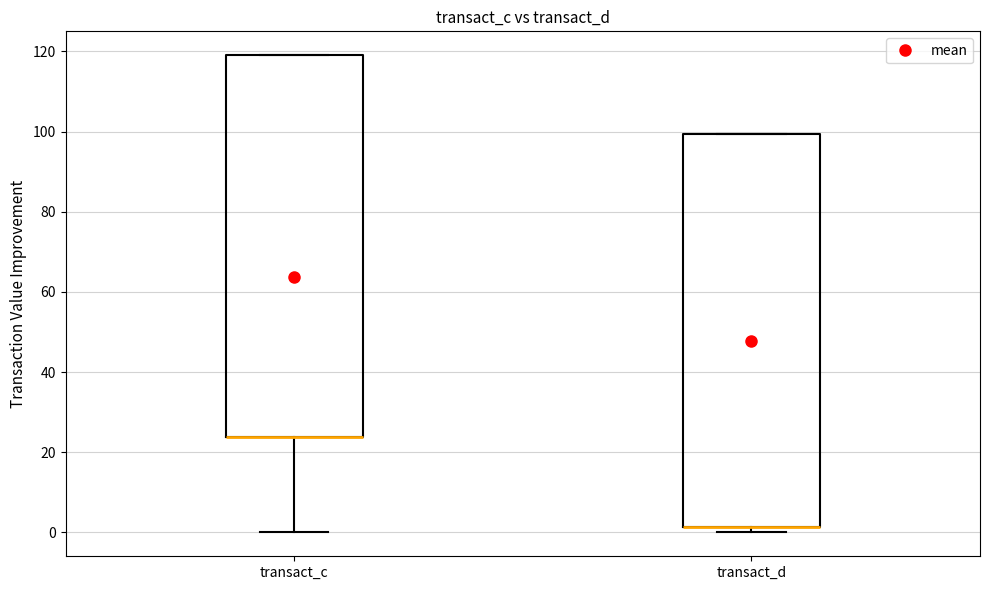

Reading left to right, transcribe this box plot: for each box, give where its median line is, the range the box spans, and where its two whiskers end, as read against the y-axis. The values are not printed on the chart, so give them approximately, as read against the axis.

transact_c: median 24 (drawn on the box's lower edge), box 24 to 120, whiskers 0 to 120
transact_d: median 2 (drawn on the box's lower edge), box 2 to 100, whiskers 0 to 100